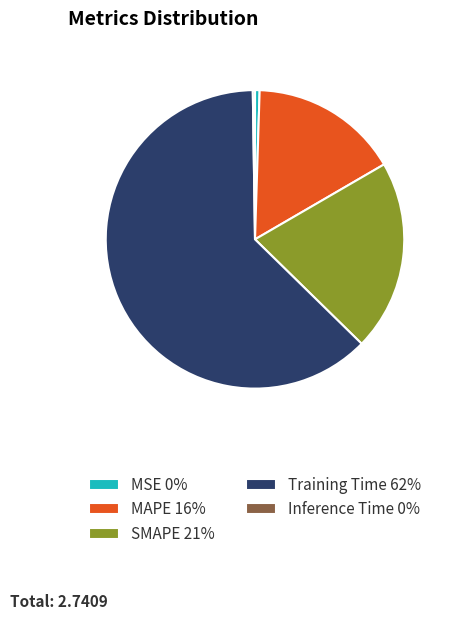

Between MAPE 16% and Training Time 62%, which is larger?

Training Time 62%